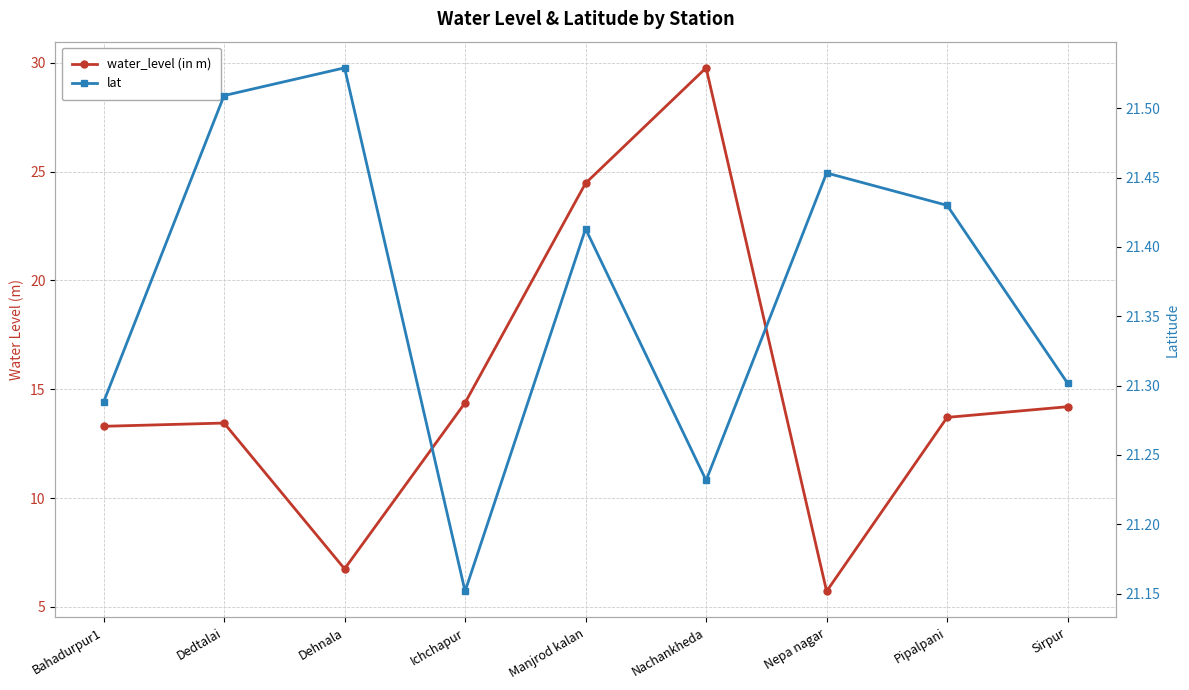

What is the difference between the lat values at Nepa nagar and Nachankheda?

0.2